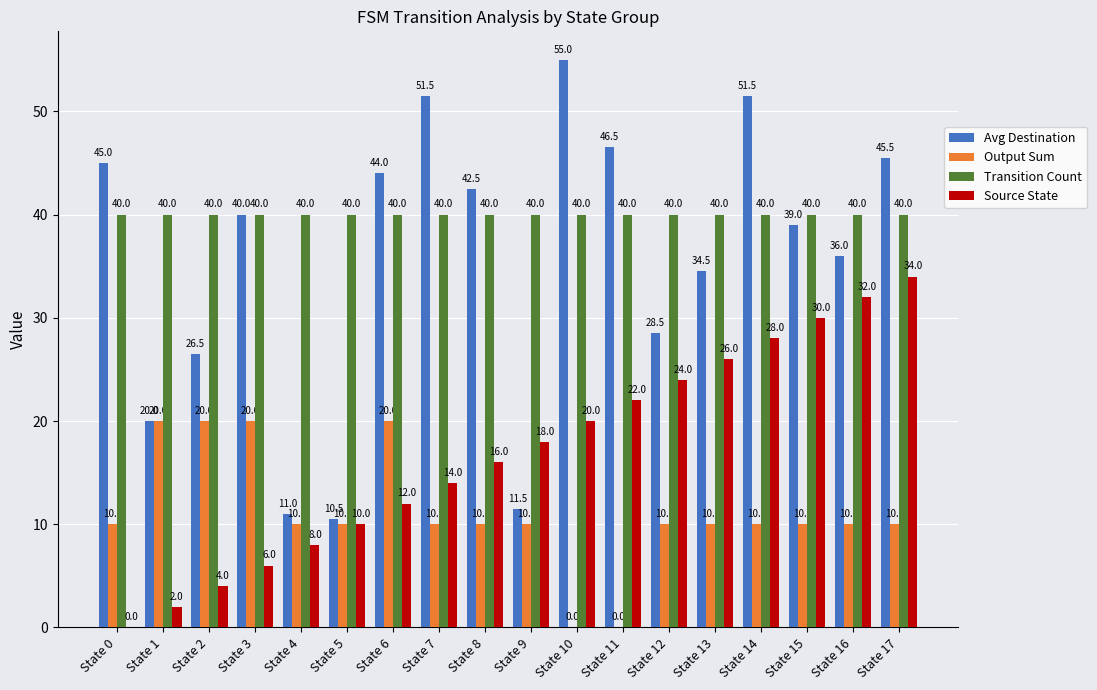

What is the approximate value of Output Sum at State 14?

10.0